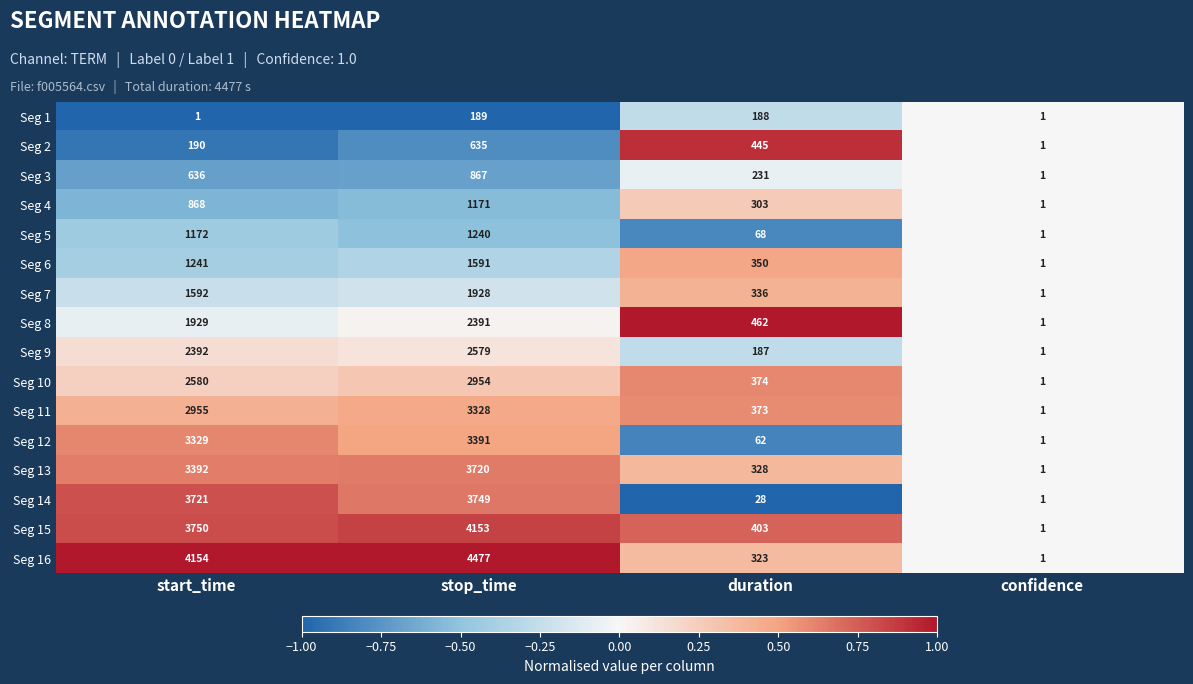

What is the minimum value shown in the chart?

1